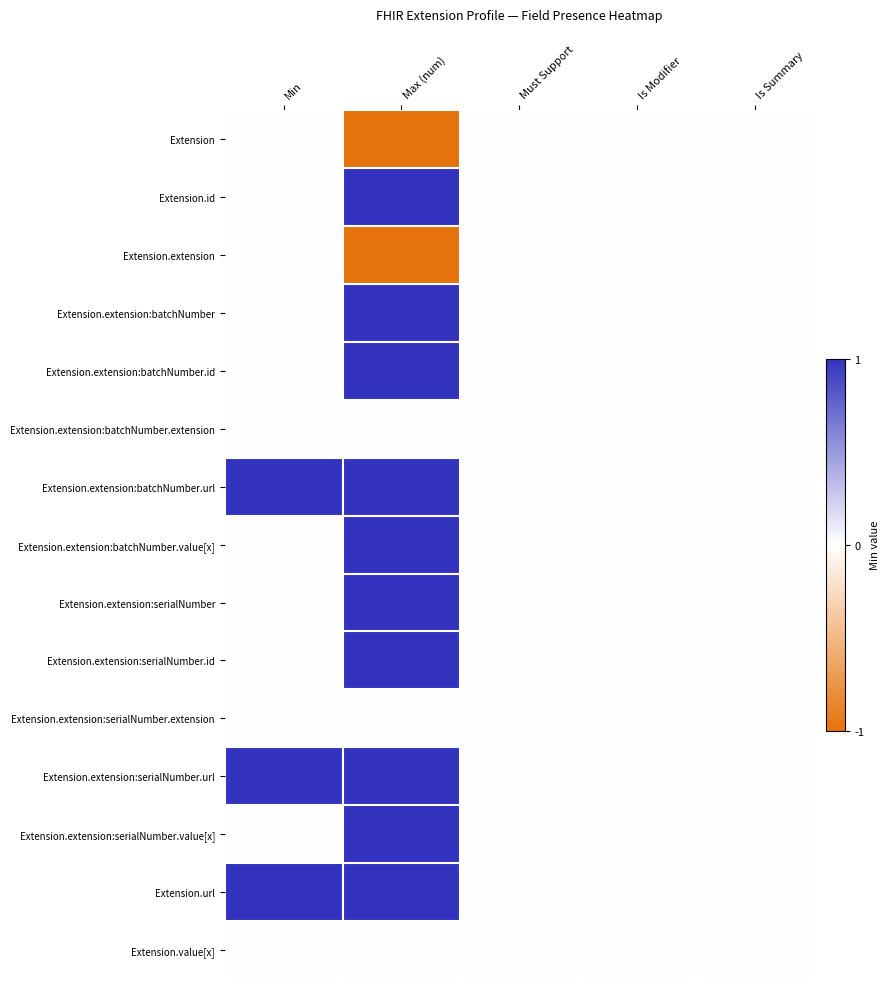

Which category has the lowest value across all series?

Max (num)